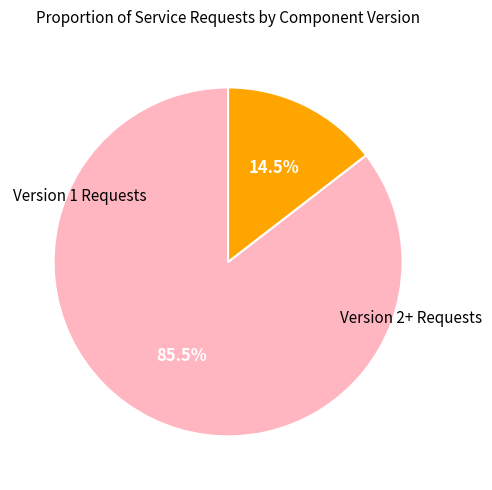

Does any single category account for the majority?

Yes